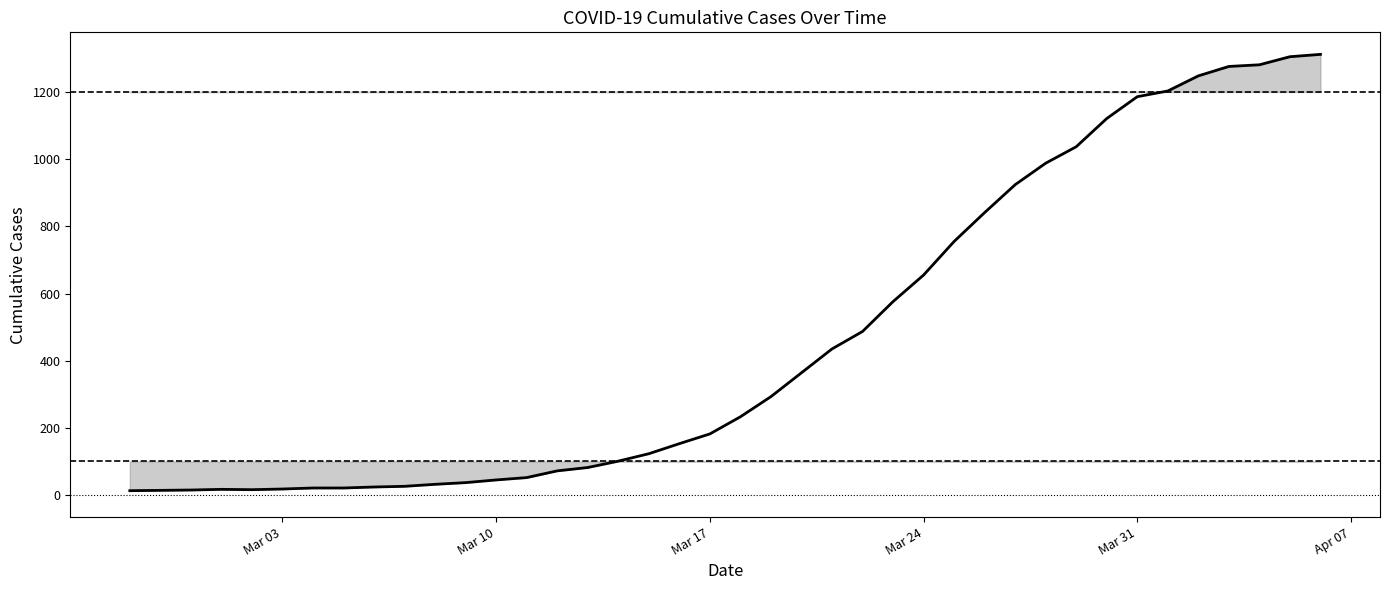

What is the difference between the maximum and minimum values?

1299